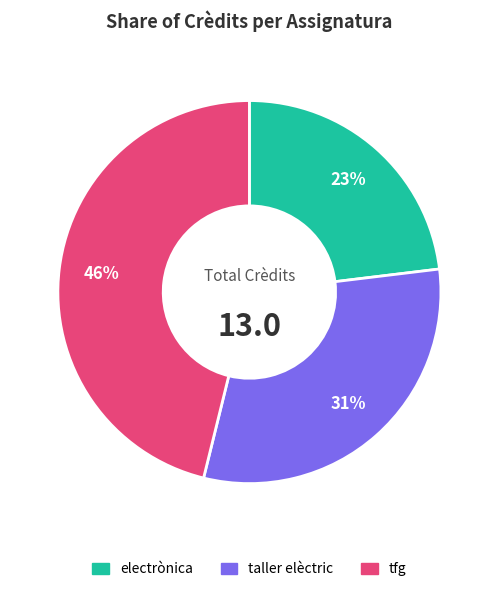

Count the number of slices in the pie.

3